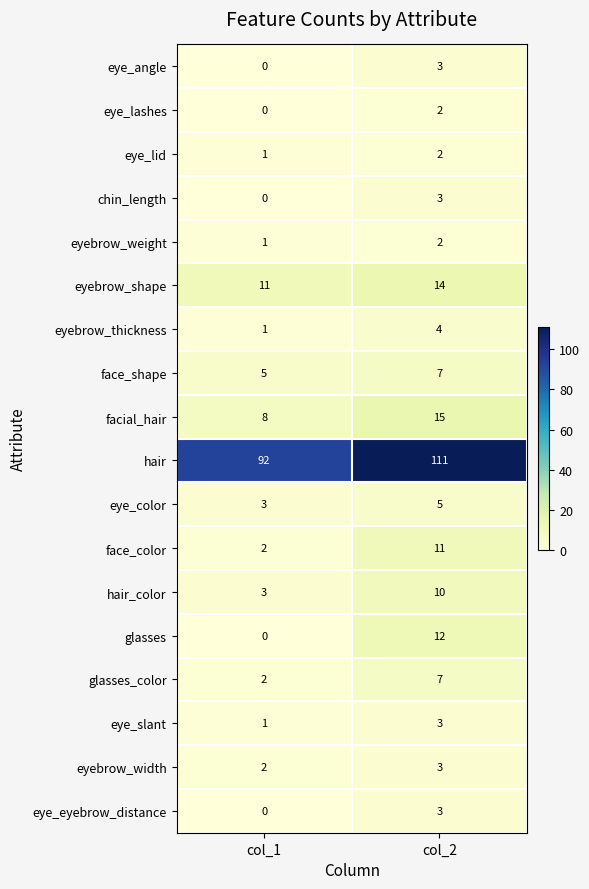

How many data points in eyebrow_shape are less than 14?

1